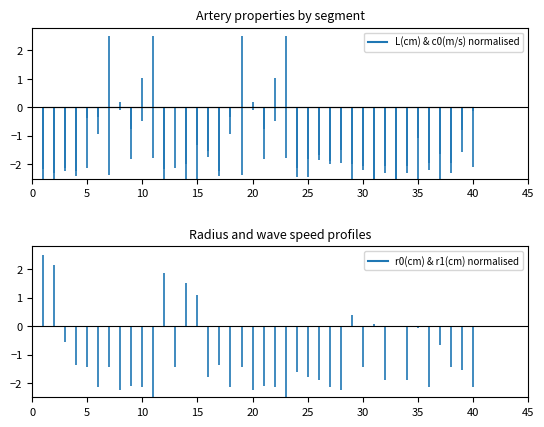

In L(cm), how many points are higher than both neighbors (excluding endpoints)?

13